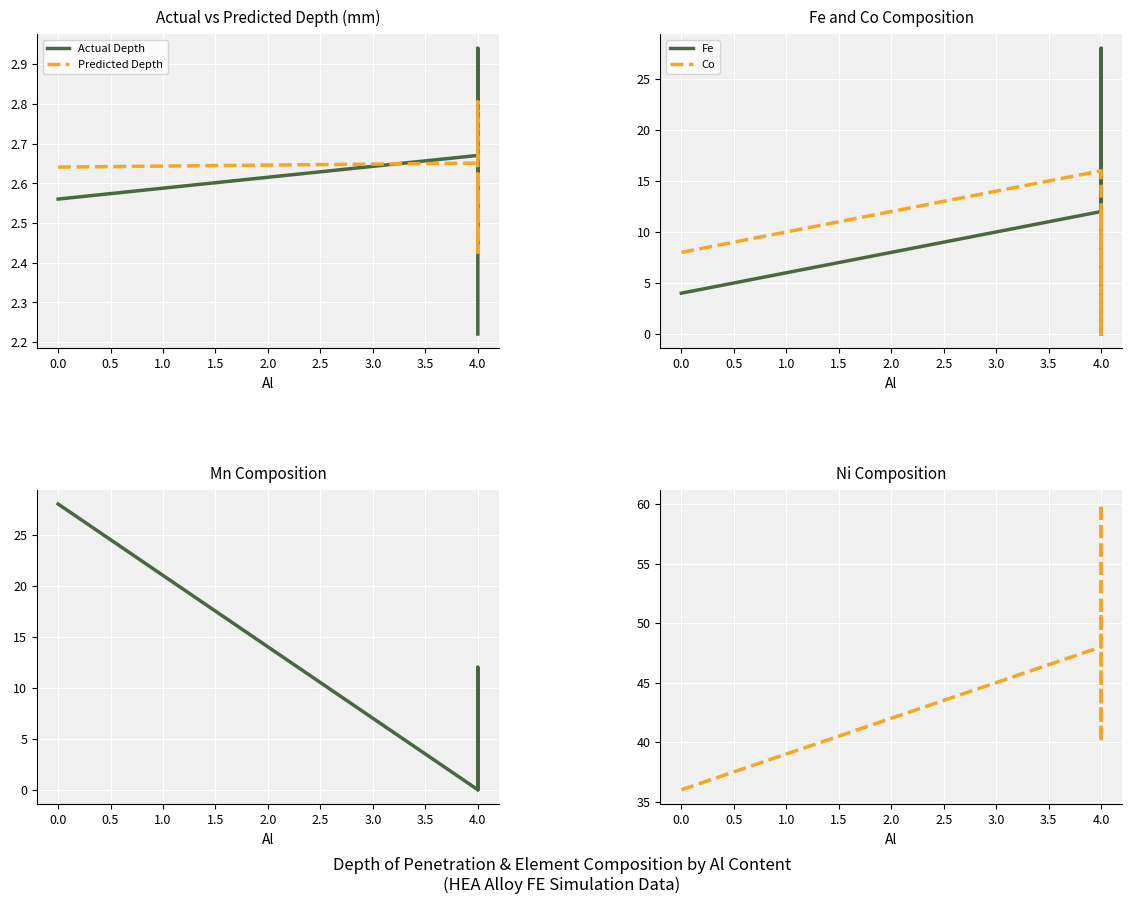

Which series has the largest range (max minus min)?

Fe